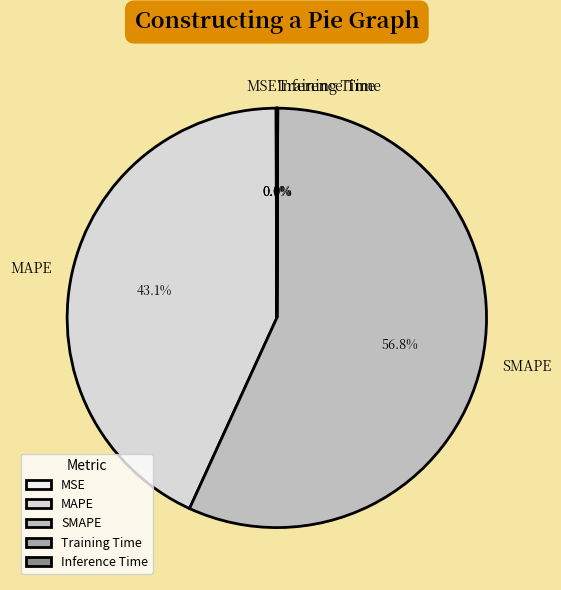

Is there any slice that represents more than half of the pie?

Yes